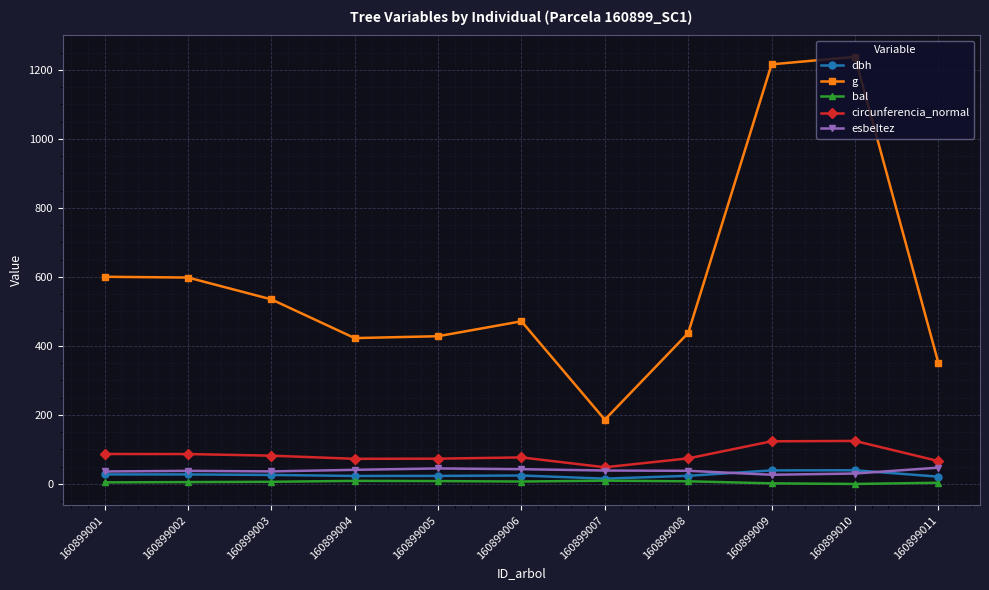

What is the value of the g point at the 5th from the left?

428.2